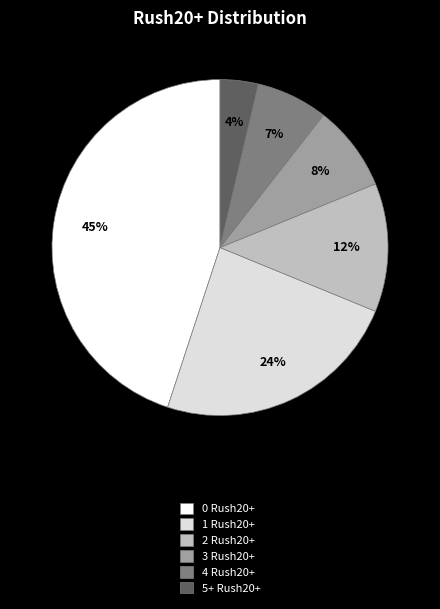

Between 0 Rush20+ and 4 Rush20+, which is larger?

0 Rush20+